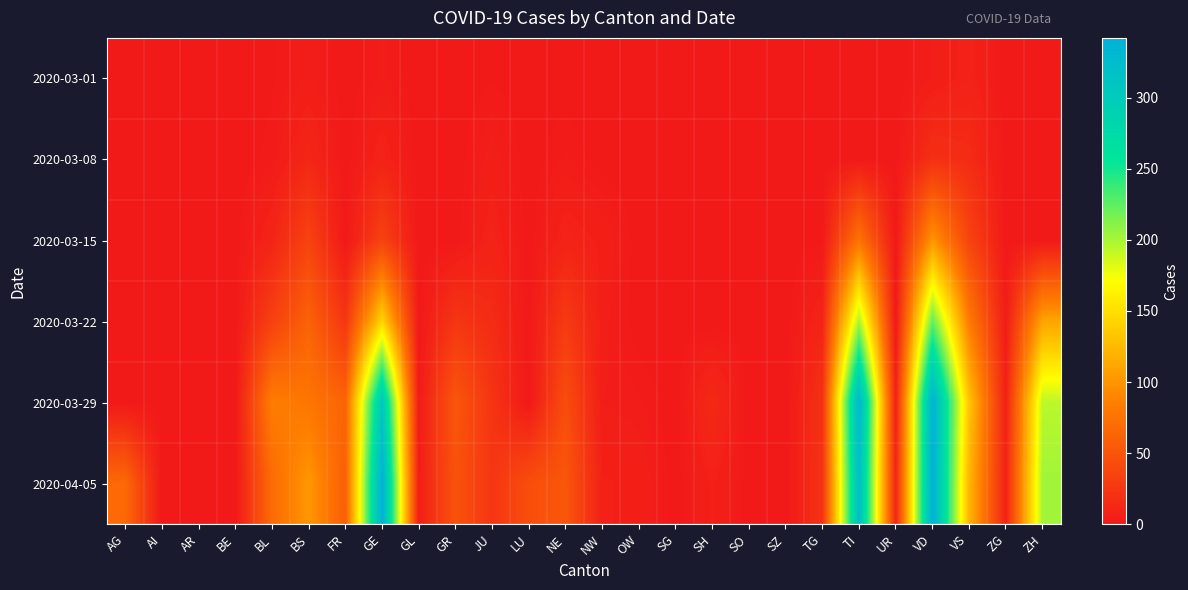

Count the number of categories in the chart.

26